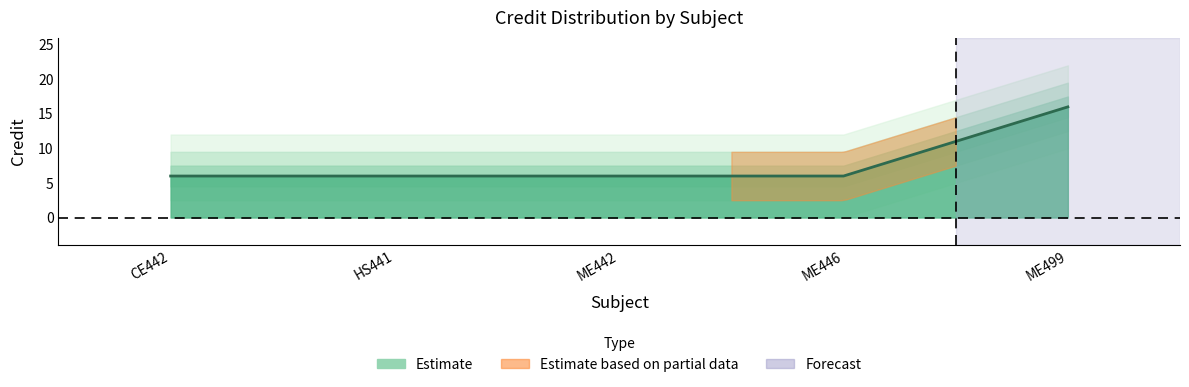

What is the label of the 4th point from the left?

ME446